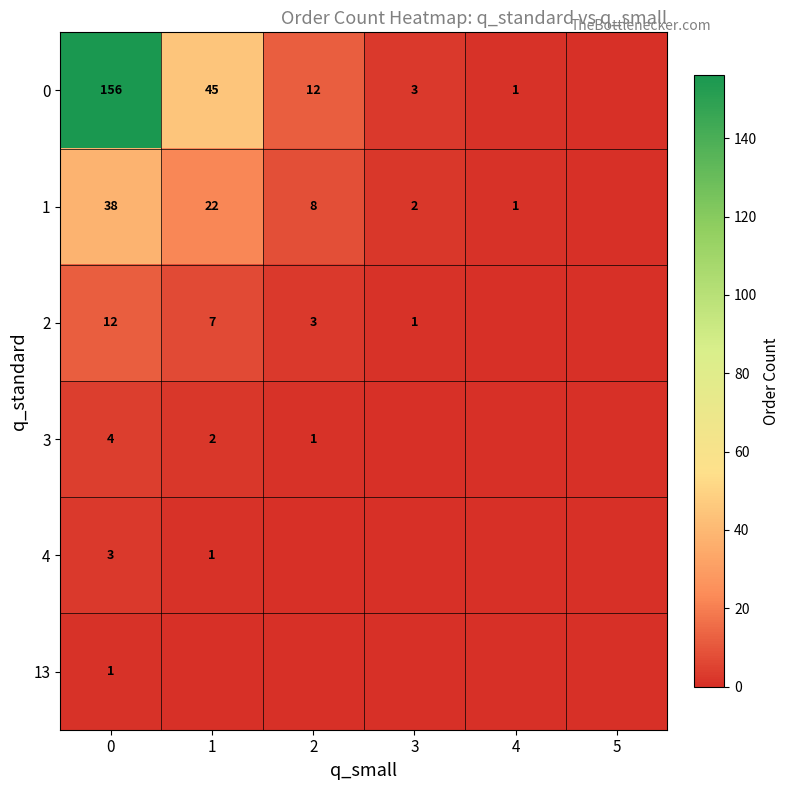

The value of 2 at 0 is 16. True or false?

False